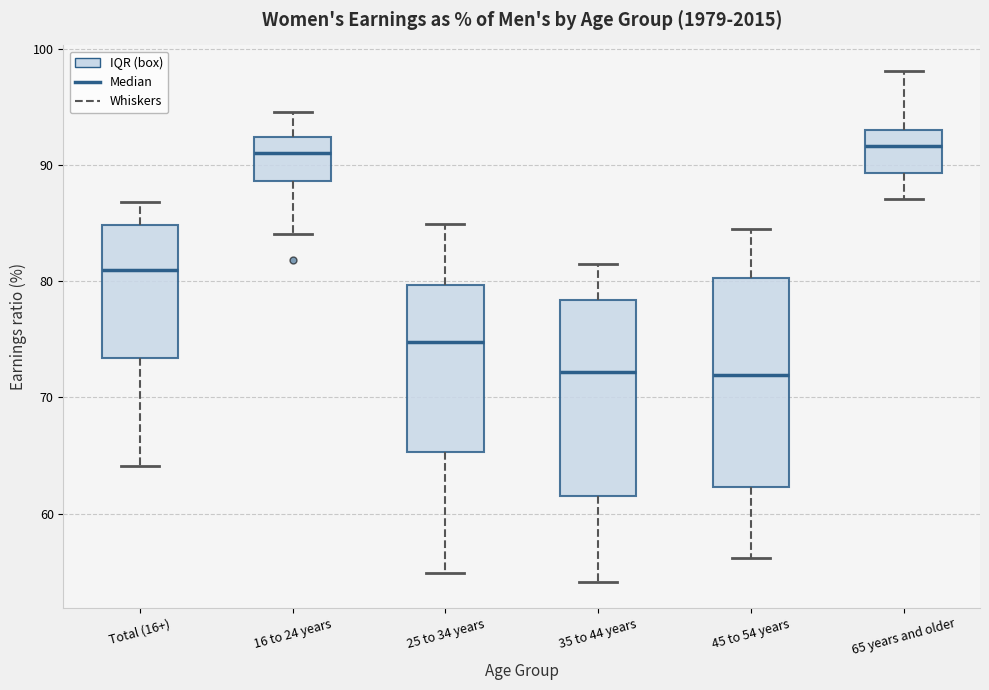

Reading left to right, transcribe this box plot: for each box, give where its median line is, the range the box spans, and where its two whiskers end, as read against the y-axis. The values are not printed on the chart, so give them approximately, as read against the axis.

Total (16+): median 81, box 73 to 85, whiskers 64 to 87
16 to 24 years: median 91, box 89 to 92, whiskers 84 to 95
25 to 34 years: median 75, box 65 to 80, whiskers 55 to 85
35 to 44 years: median 72, box 62 to 78, whiskers 54 to 82
45 to 54 years: median 72, box 62 to 80, whiskers 56 to 85
65 years and older: median 92, box 89 to 93, whiskers 87 to 98